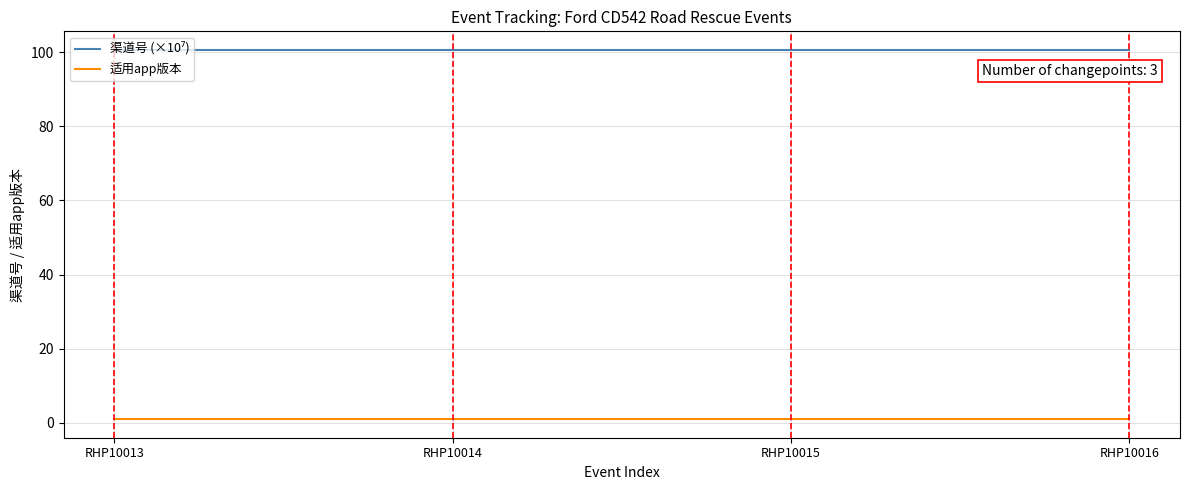

The 适用app版本 series shows 1.0 at RHP10016. True or false?

True